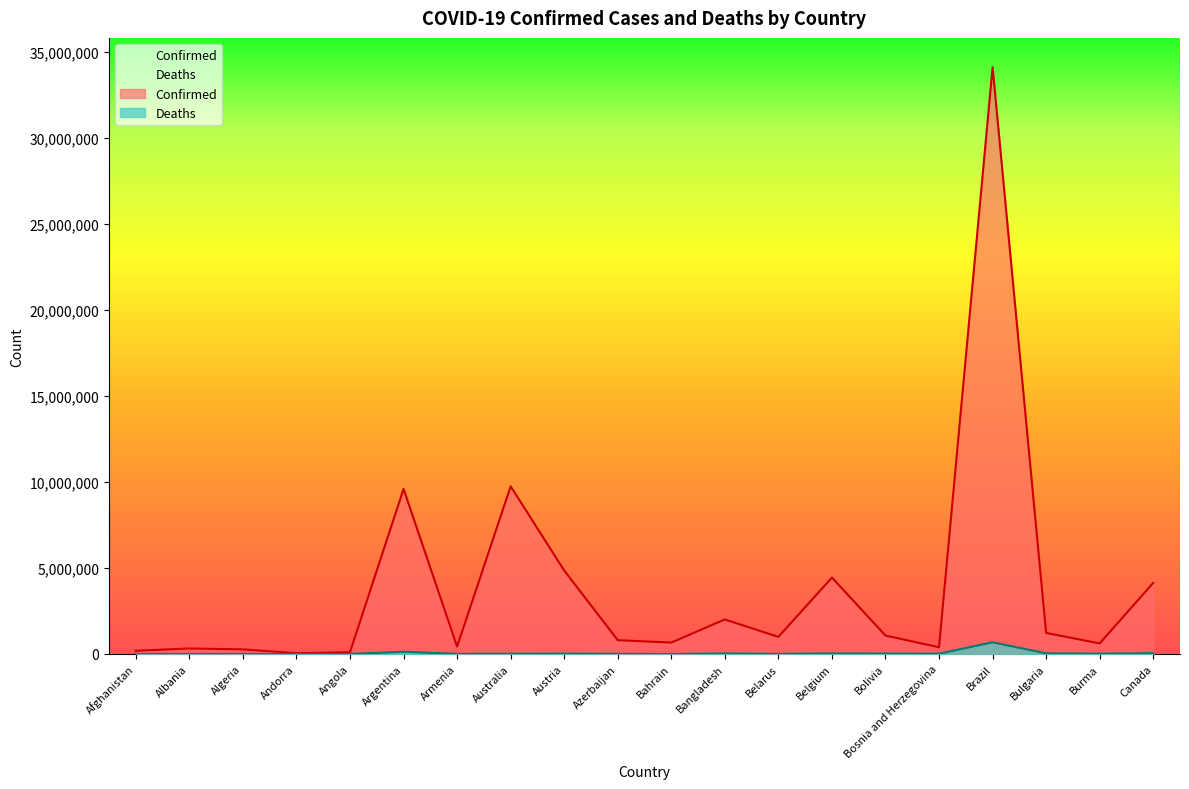

Reading left to right, what are all the values shown in this chart?

Confirmed: 188506	320086	268718	45899	102636	9602534	428648	9752399	4855498	803645	665092	2008282	994037	4444819	1073593	390284	34124579	1224222	614297	4136552
Deaths: 7755	3568	6878	154	1917	129440	8637	12703	20472	9768	1512	29310	7118	32329	22113	15939	681006	37475	19434	43408